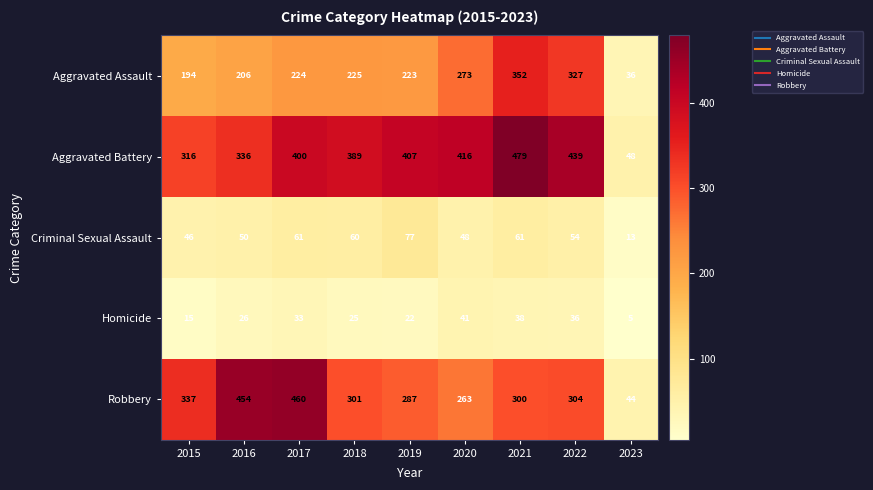

What is the greatest value displayed?

479